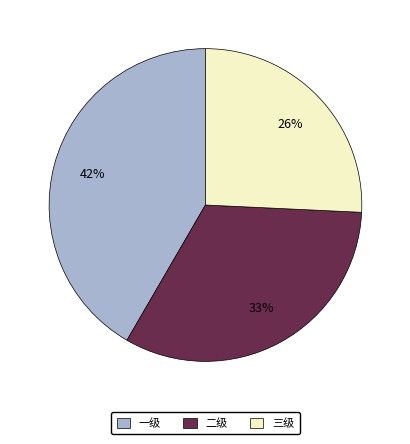

To the nearest percent, what is the difference between the 二级 and 一级 slice percentages?

9%